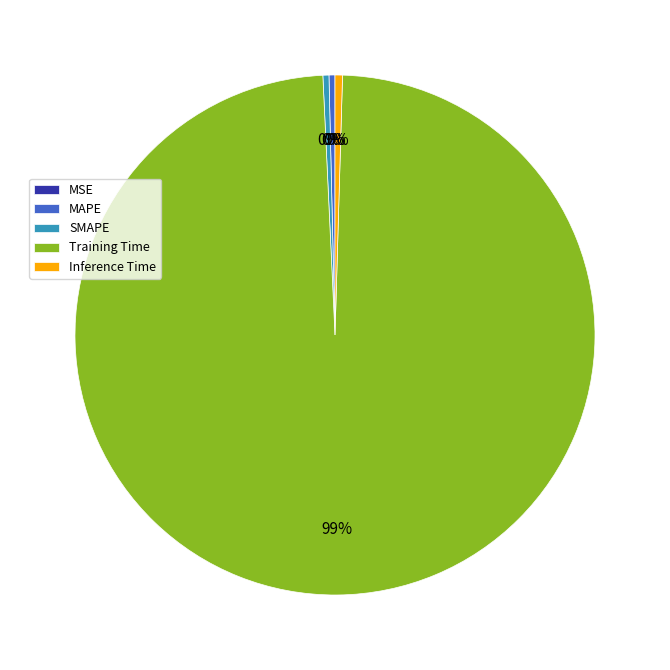

What is the largest slice in the pie chart?

Training Time